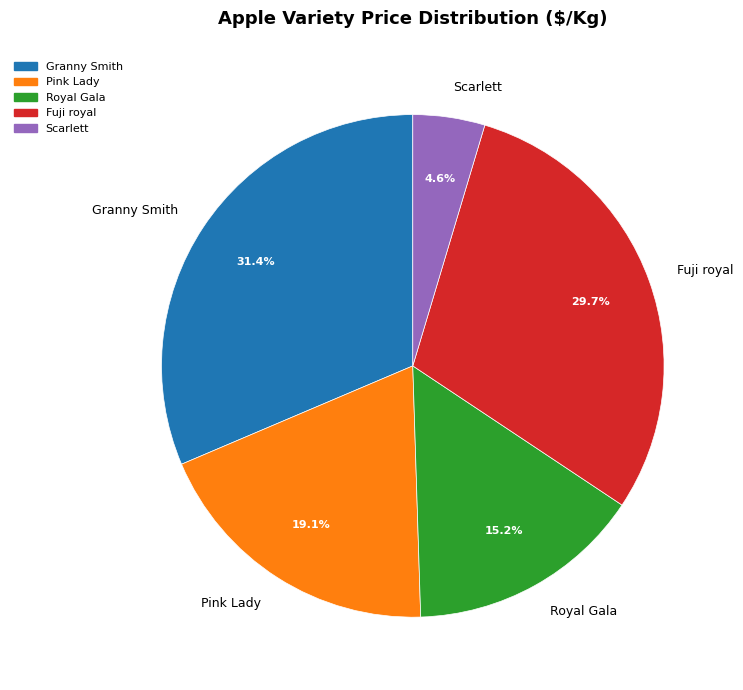

To the nearest percent, what portion does Royal Gala represent?

15%